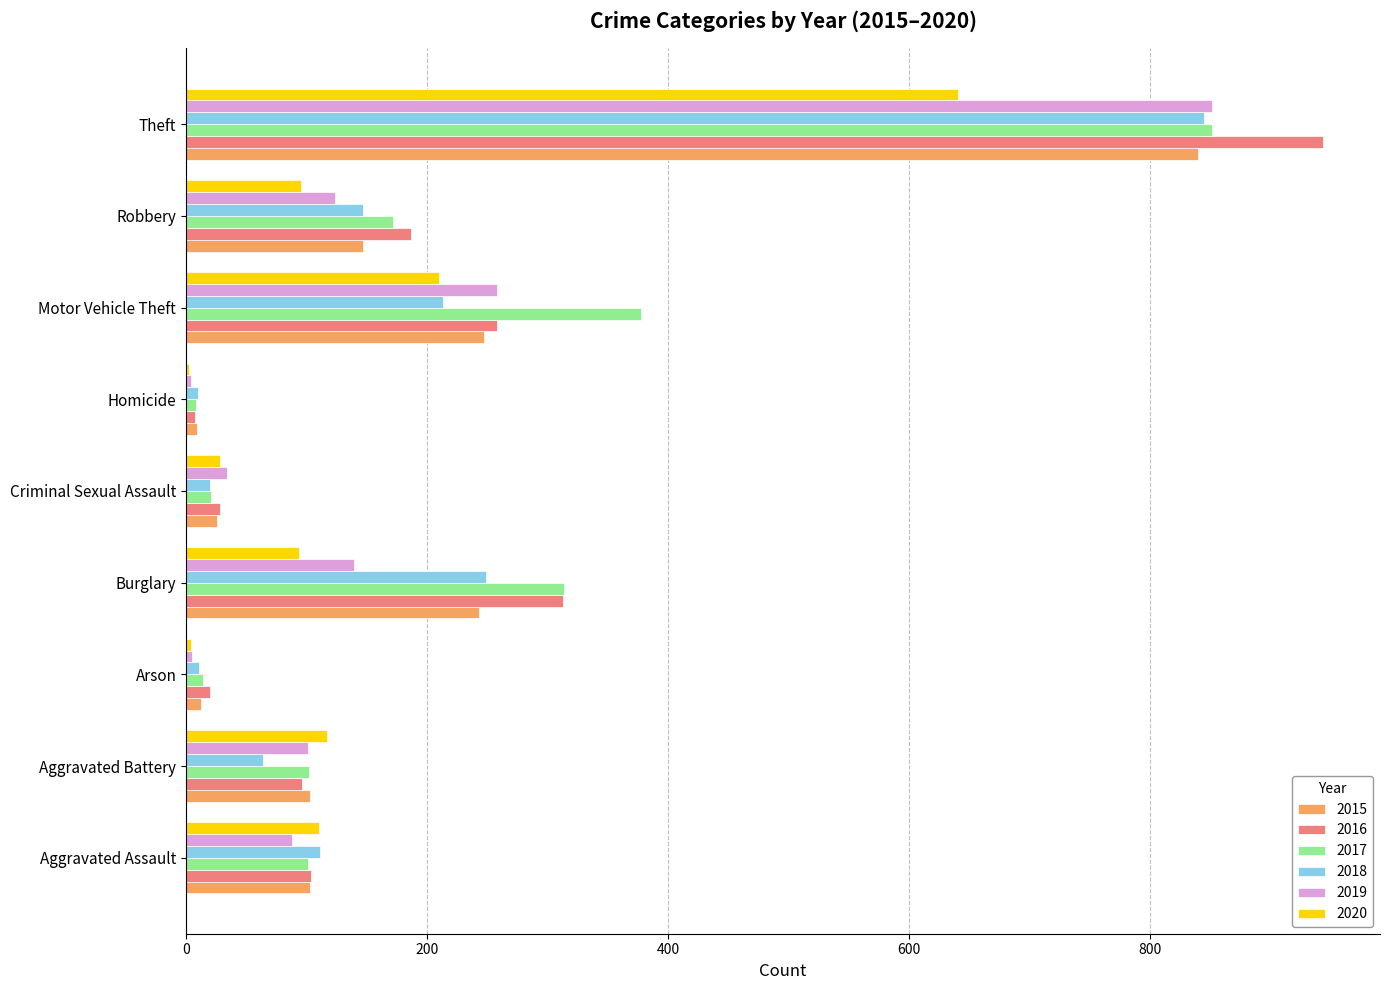

Is it true that 2016 equals 20 at Arson?

True